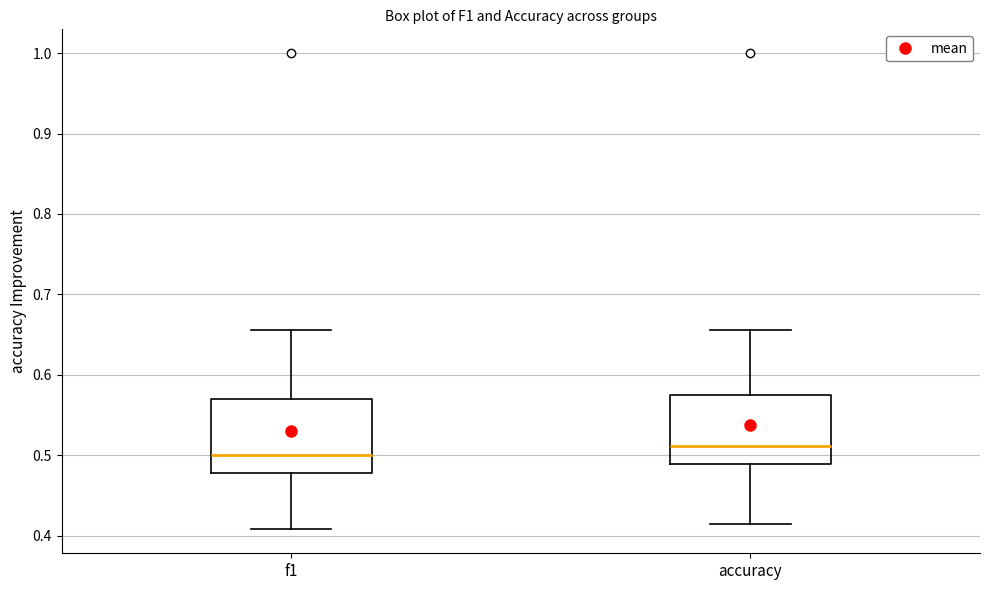

Where does the median line of the box for accuracy sit on the y-axis? The values are not printed on the chart, so give them approximately, as read against the axis.

0.51